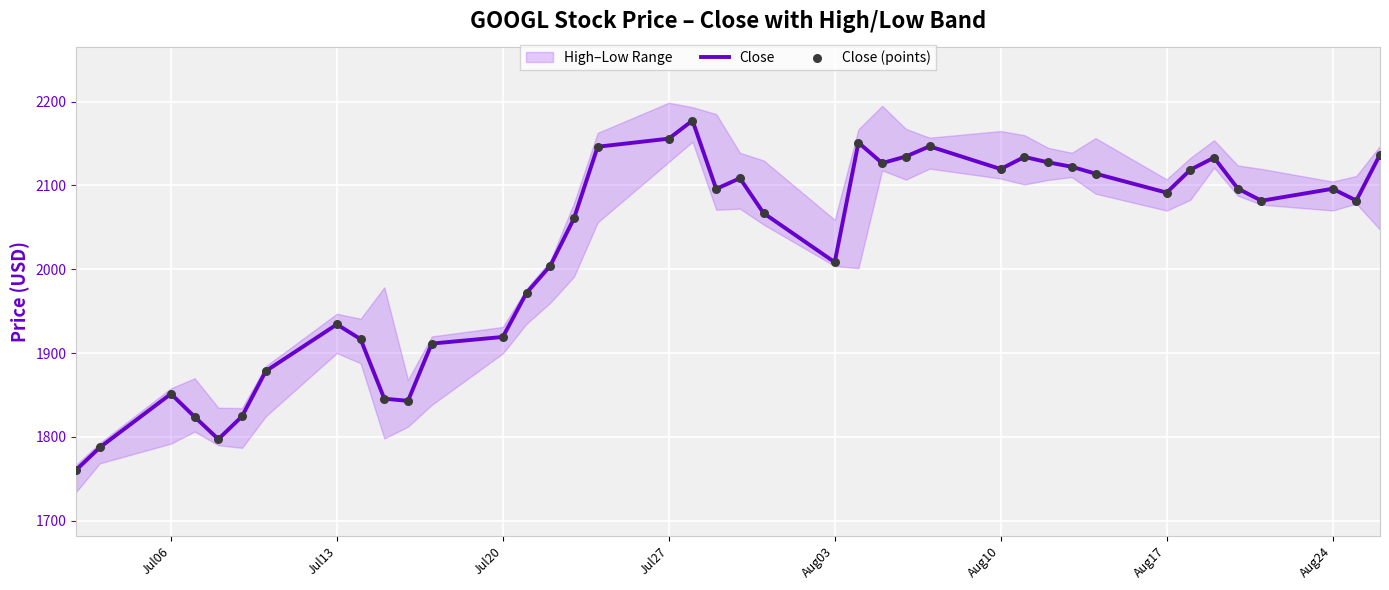

What is the minimum value for Close?

1760.6